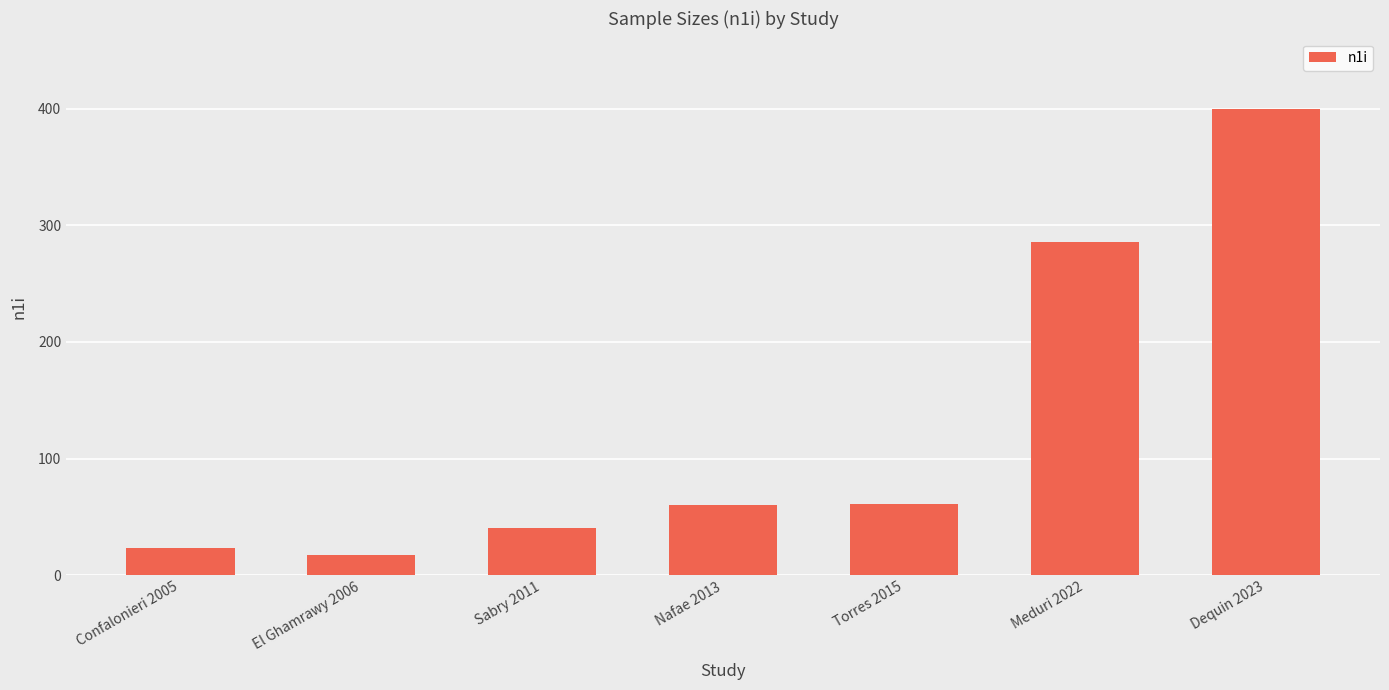

What is the change in value from El Ghamrawy 2006 to Sabry 2011?

+23